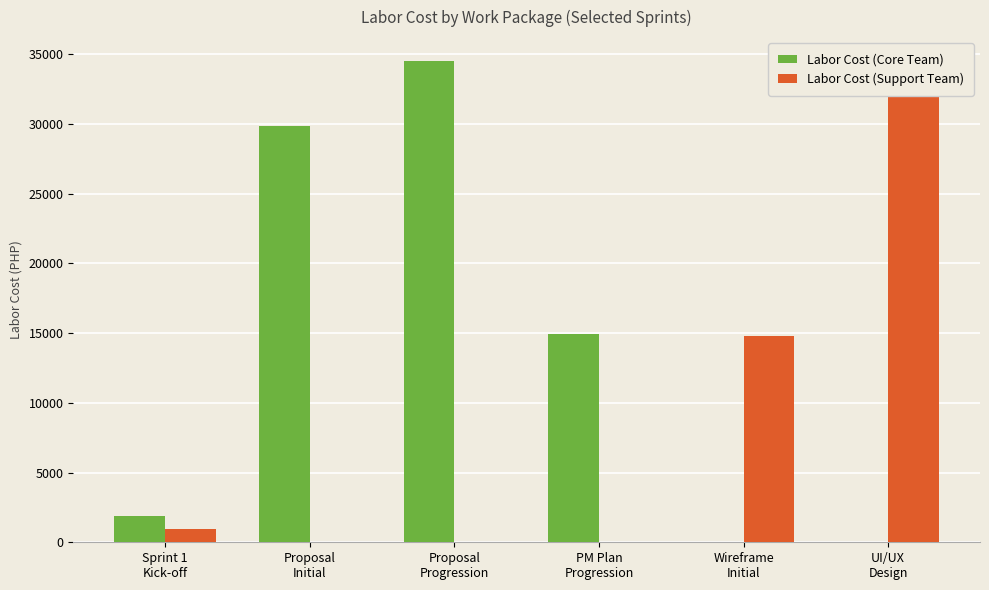

At which label does Labor Cost (Core Team) first exceed 14914?

Proposal
Initial